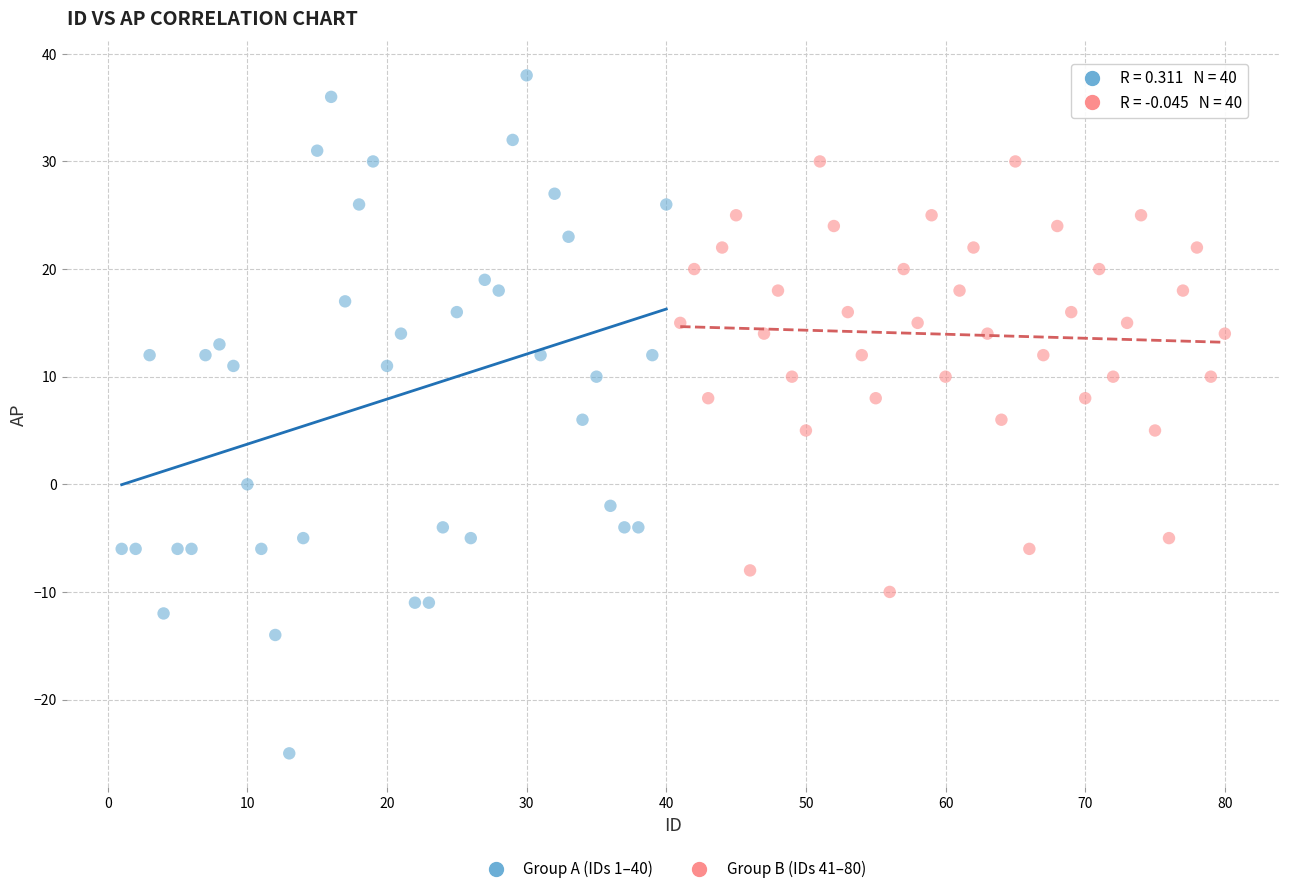

Which series reaches the maximum Y coordinate?

Group A (IDs 1–40)